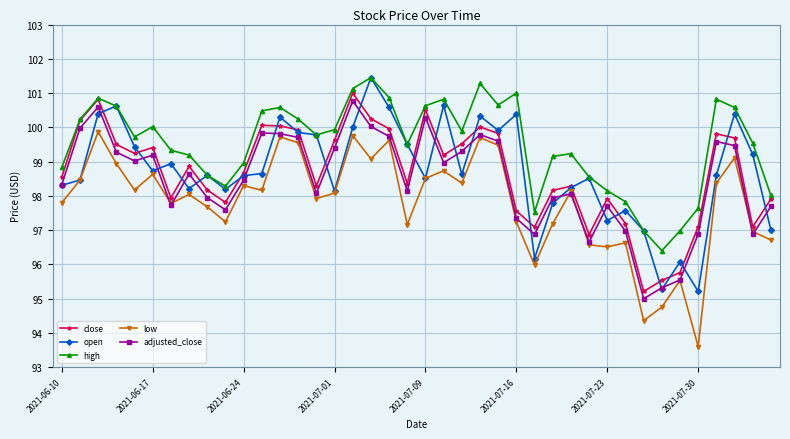

What is the maximum value for adjusted_close?

100.8